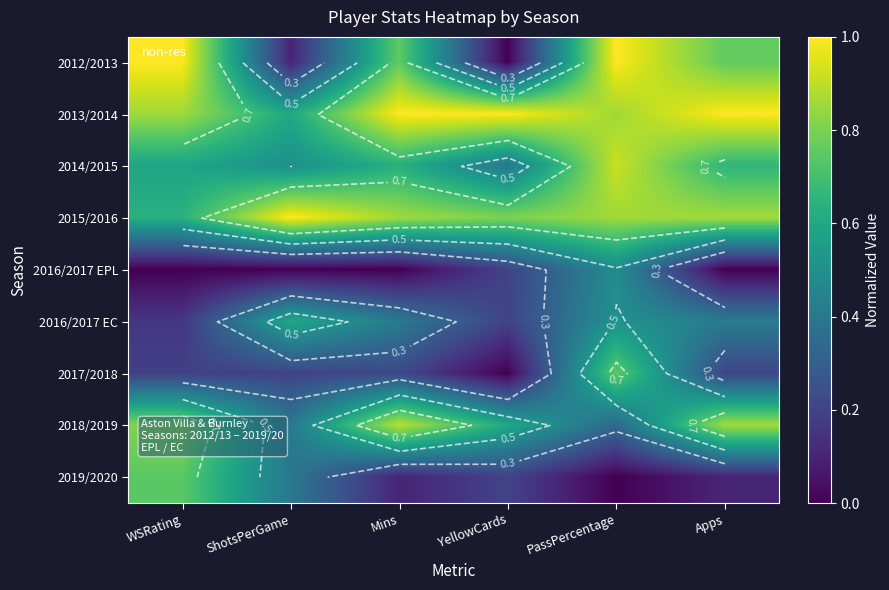

What is the spread (max minus min) of values at Mins?

1.0